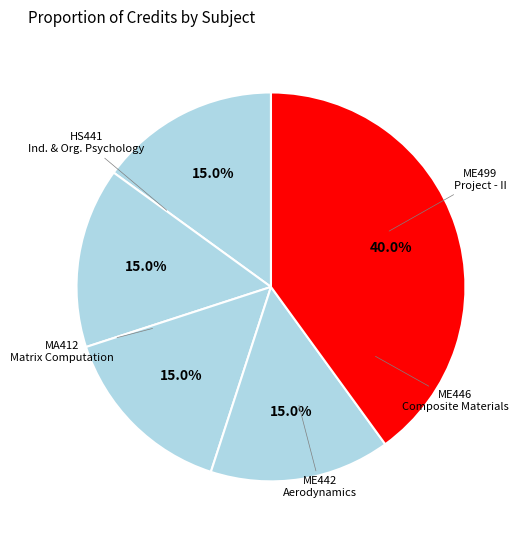

How many slices are in this pie chart?

5